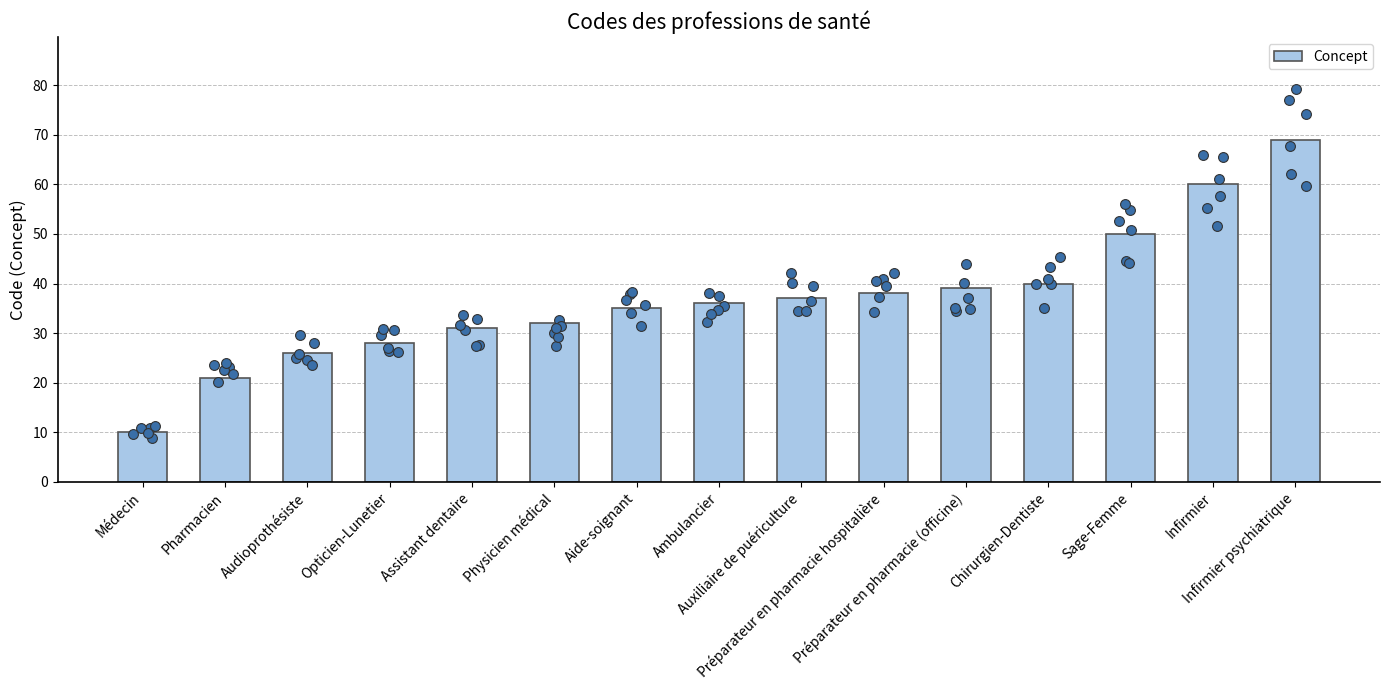

What is the ratio of the value at Infirmier psychiatrique to the value at Opticien-Lunetier?

2.5